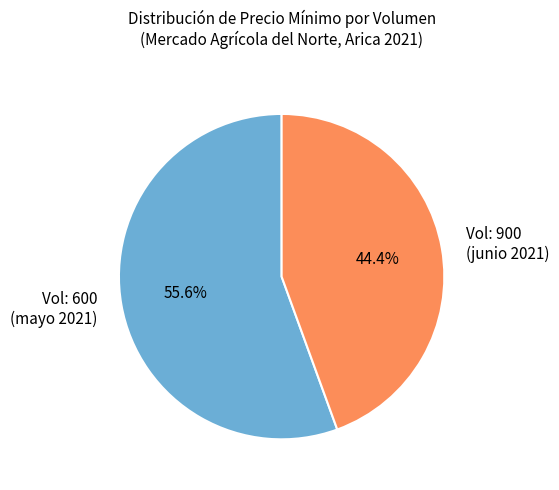

Which slice is the smallest?

Vol: 900 (junio 2021)